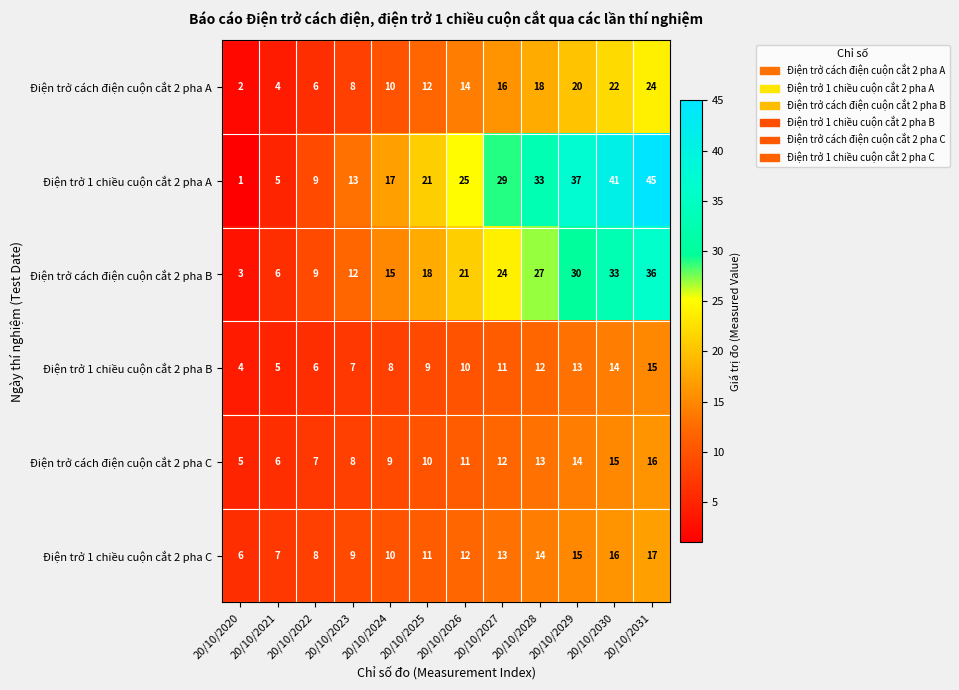

Where is Điện trở cách điện cuộn cắt 2 pha C nearest to the value 10?

20/10/2025